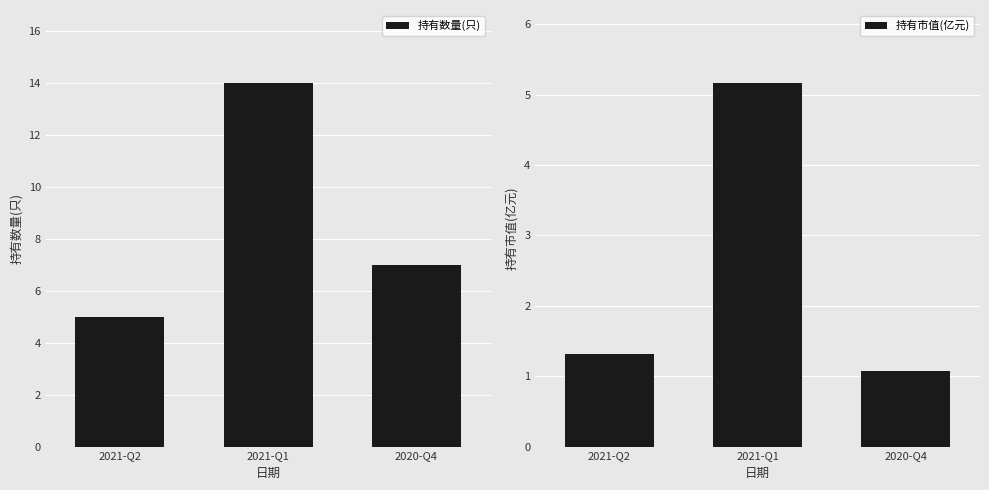

What is the maximum value shown in the chart?

14.0